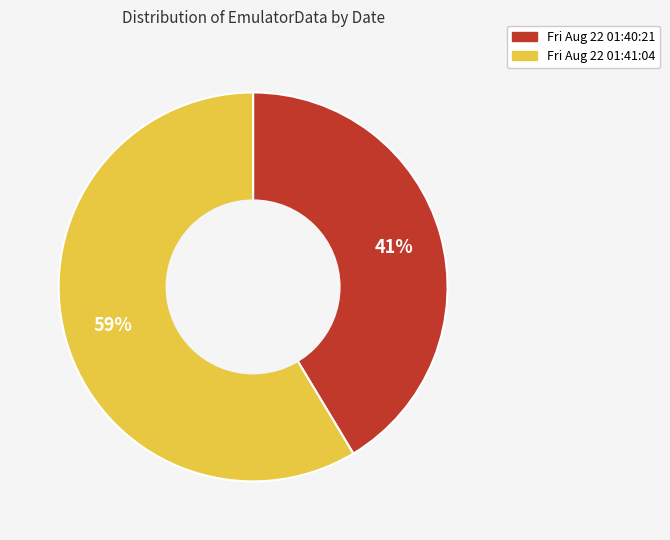

How many segments does this pie chart have?

2